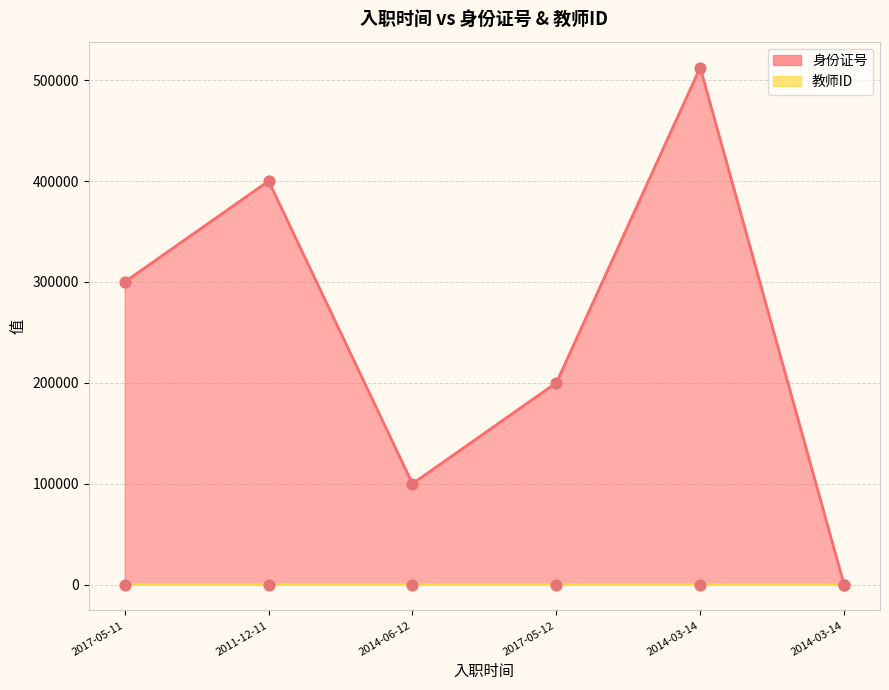

Which series has the largest total across all categories?

身份证号